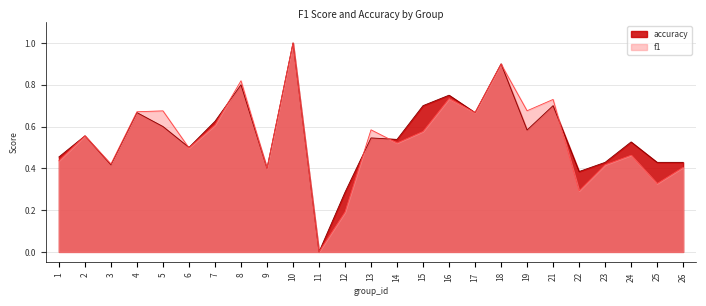

What is the difference between the f1 values at 23 and 21?

0.3